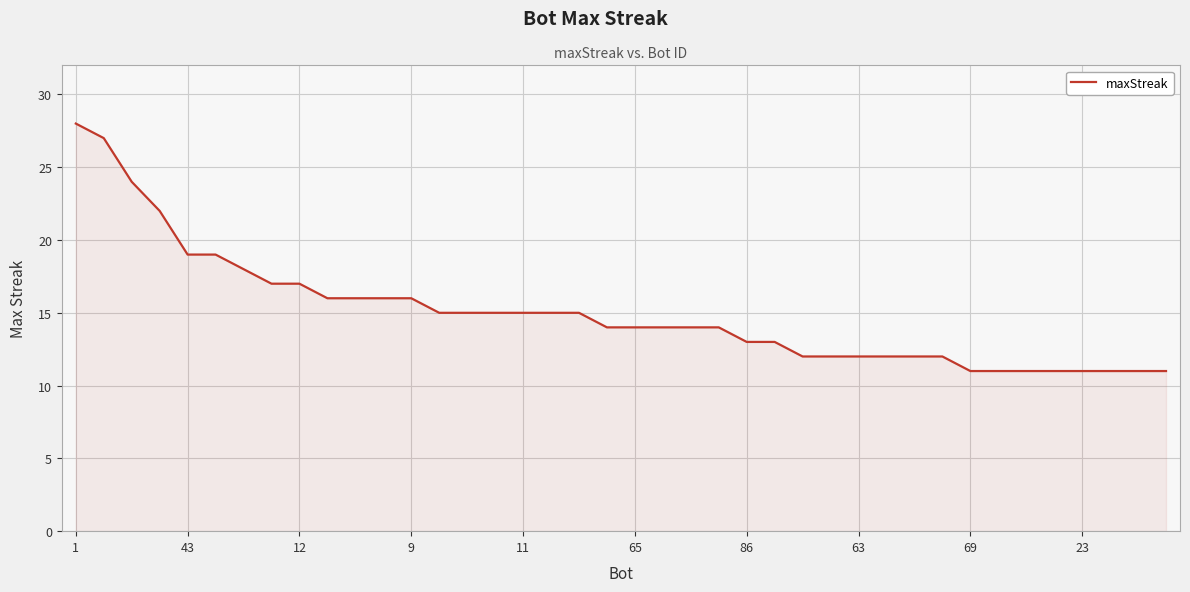

What is the difference between the maximum and minimum values?

17